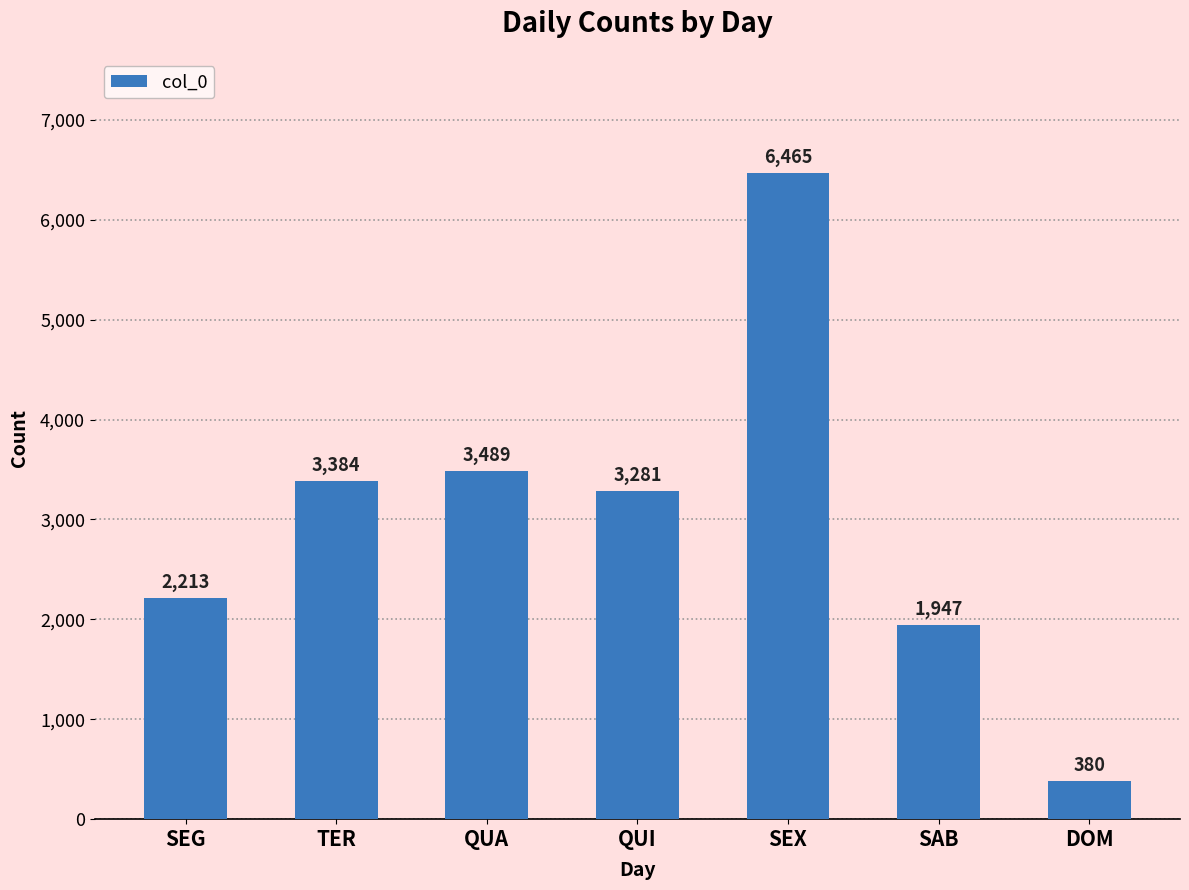

How many values are below 3281?

3